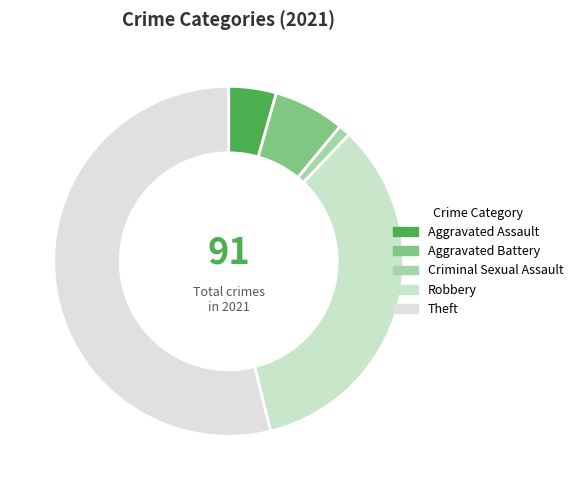

What percentage do Aggravated Assault and Theft together represent?

58.2%